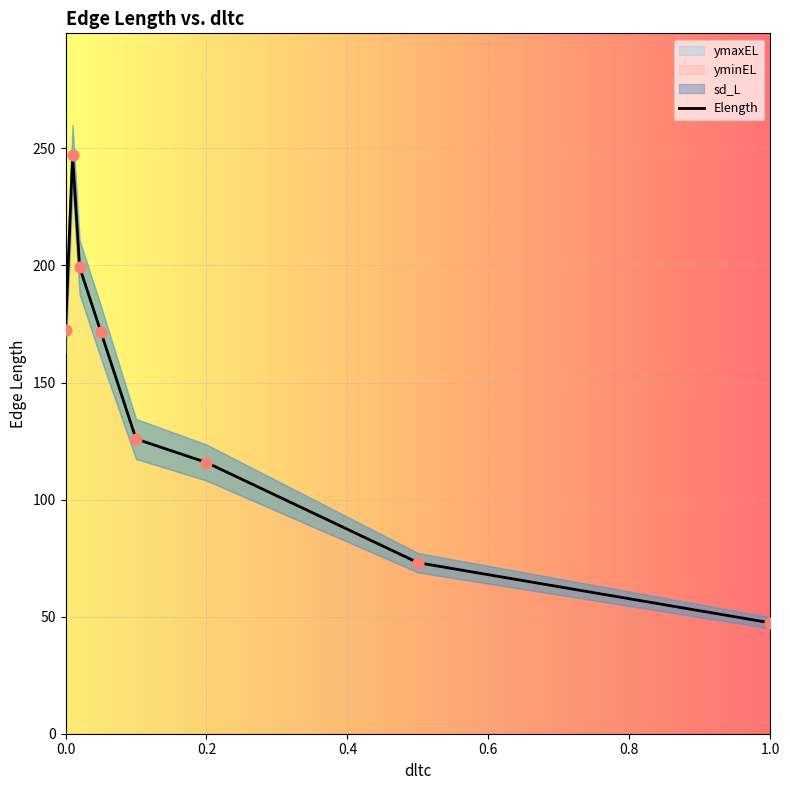

Between 1.0 and 0.6, which is larger?

0.6